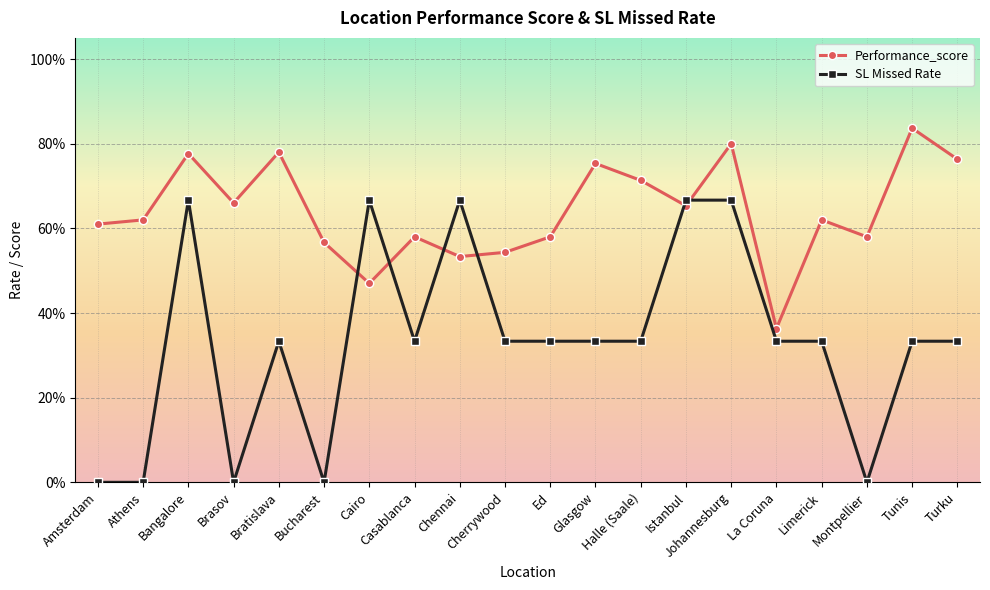

Is it true that Performance_score equals 1.5 at Tunis?

False